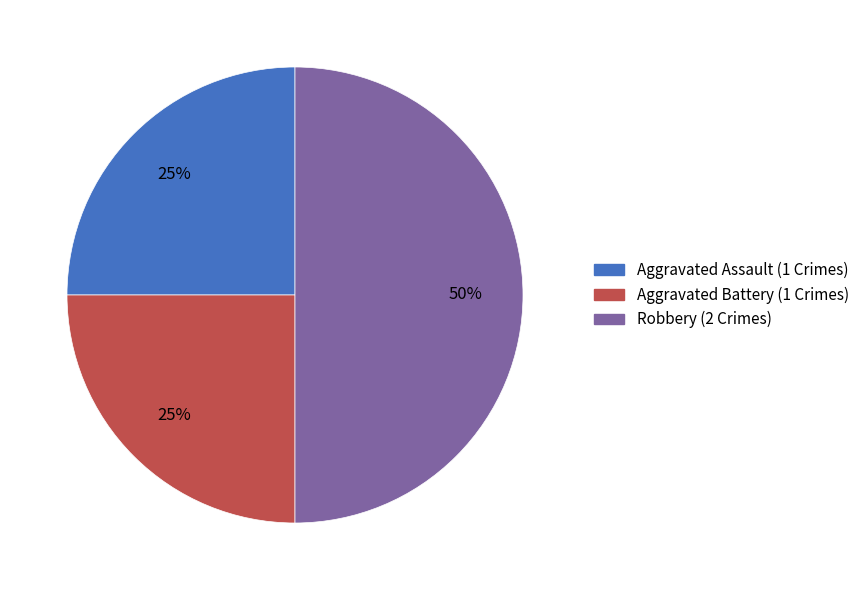

What percentage is the Aggravated Battery (1 Crimes) slice, to the nearest percent?

25%